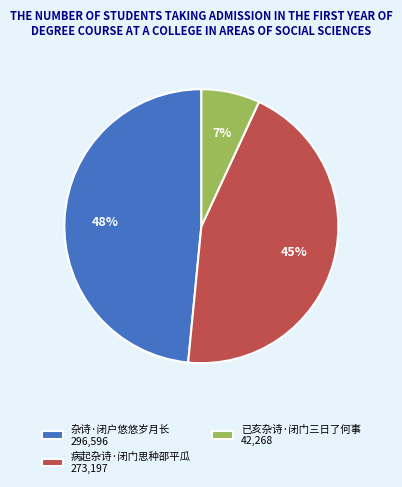

Which category has the smallest portion of the pie?

已亥杂诗·闭门三日了何事